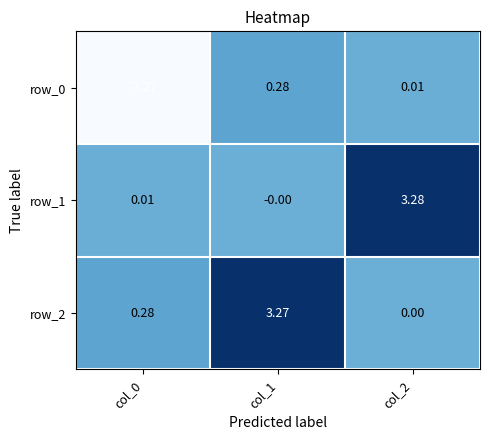

Is the value of row_2 at col_1 greater than the value of row_1 at col_1?

Yes